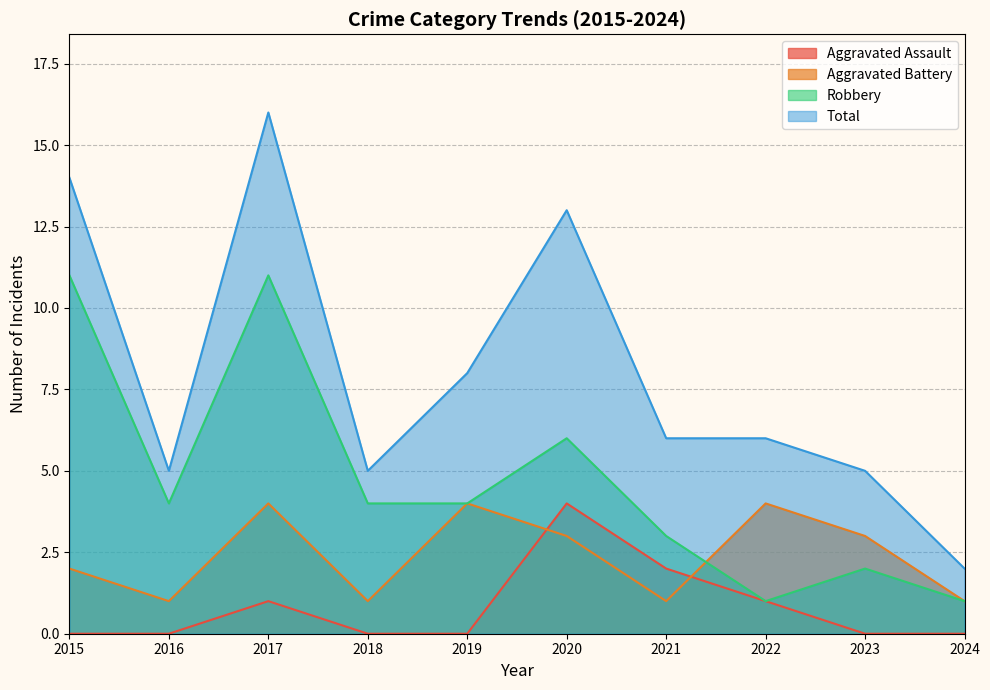

At 2023, list the series in order from smallest to largest.

Aggravated Assault, Robbery, Aggravated Battery, Total